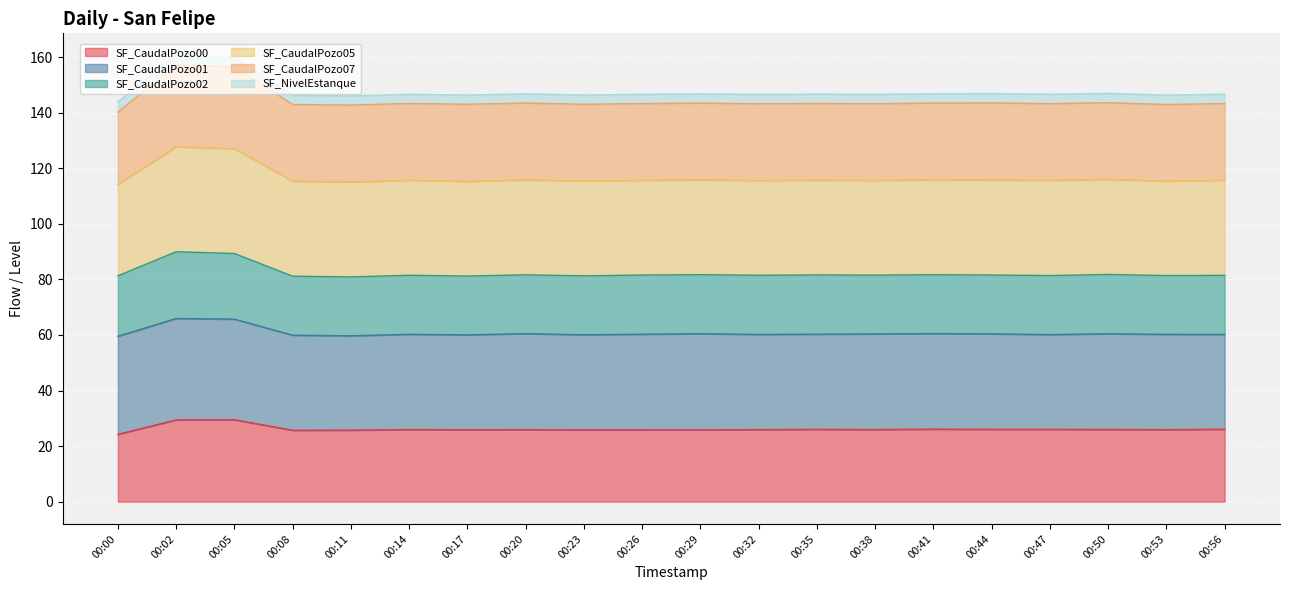

At which label does SF_CaudalPozo02 first exceed 81?

00:00